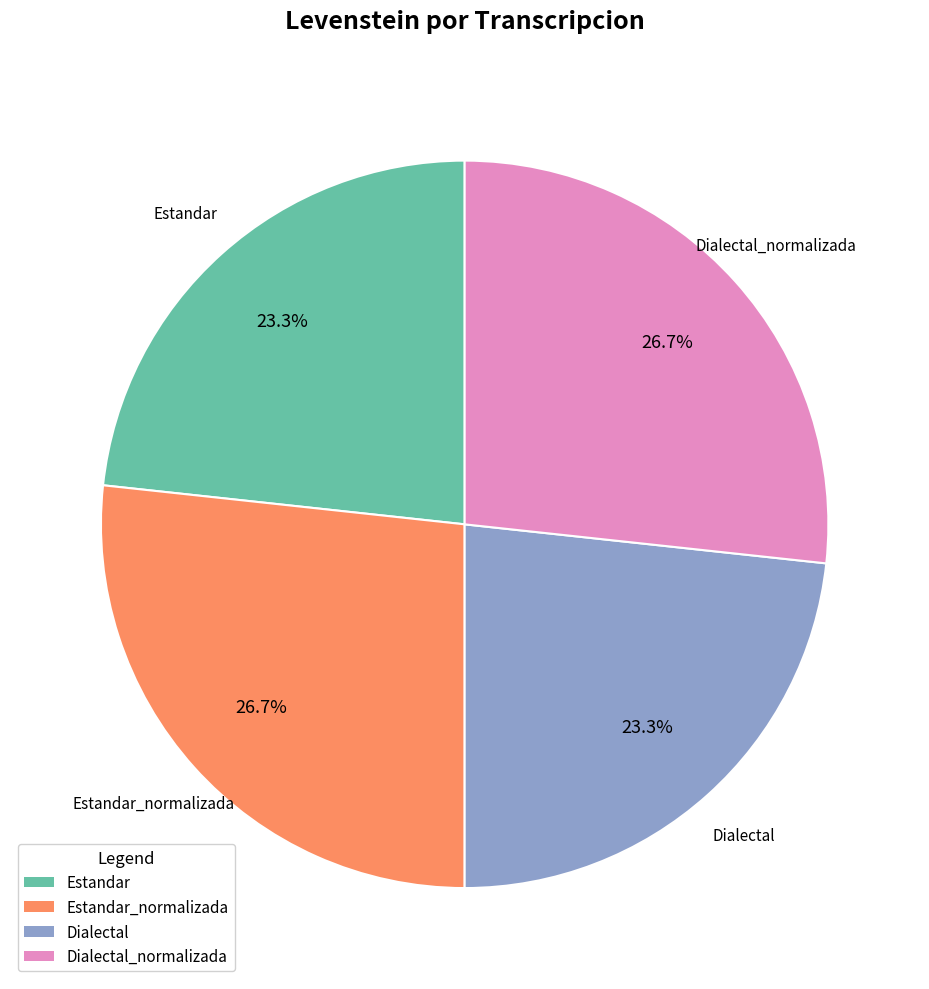

Is there any slice that represents more than half of the pie?

No